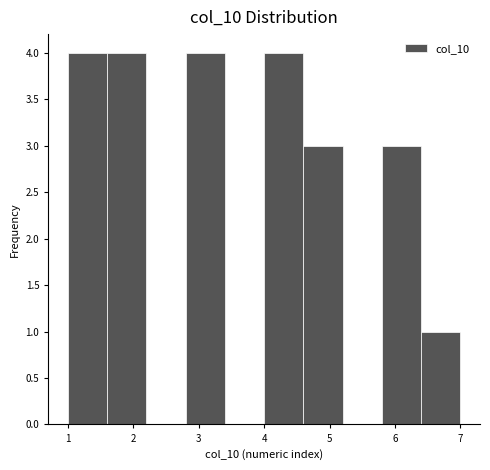

How tall is the bar that spans 4.6 to 5.2 on the x-axis? The values are not printed on the chart, so give them approximately, as read against the axis.

3